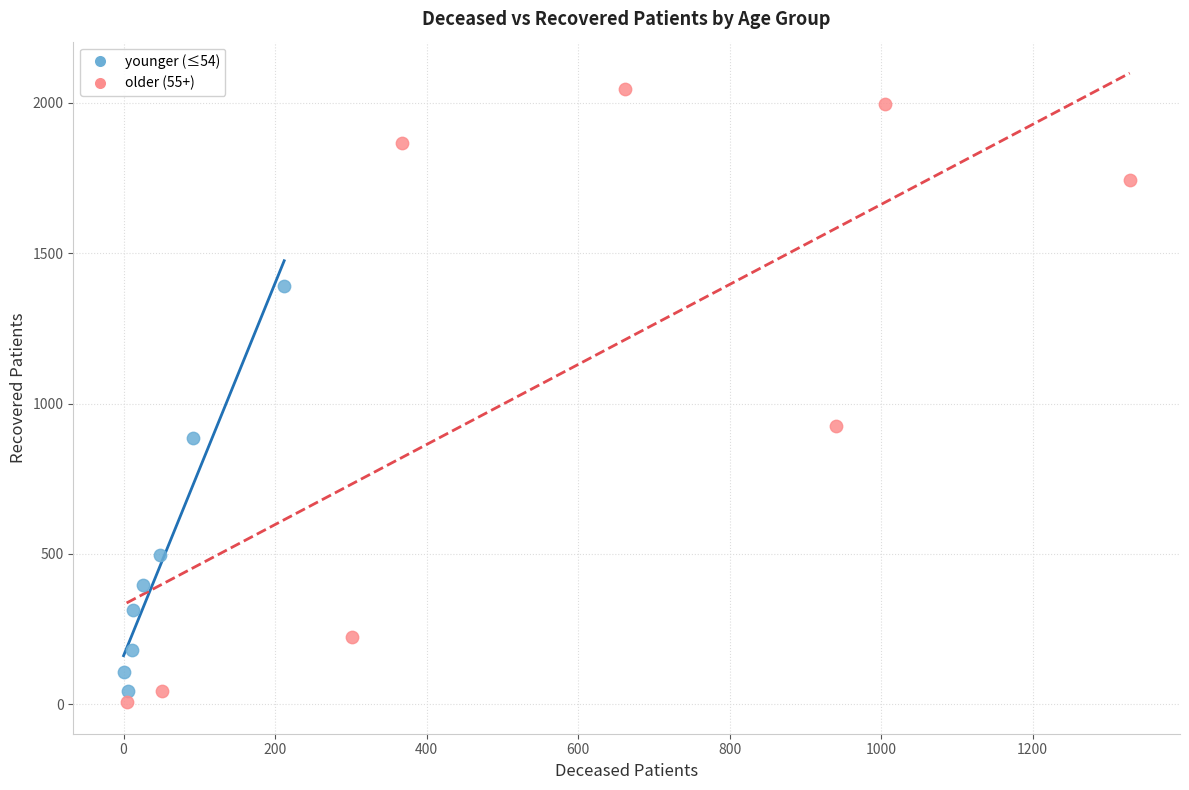

Which series has the largest Y range (max minus min)?

older (55+)